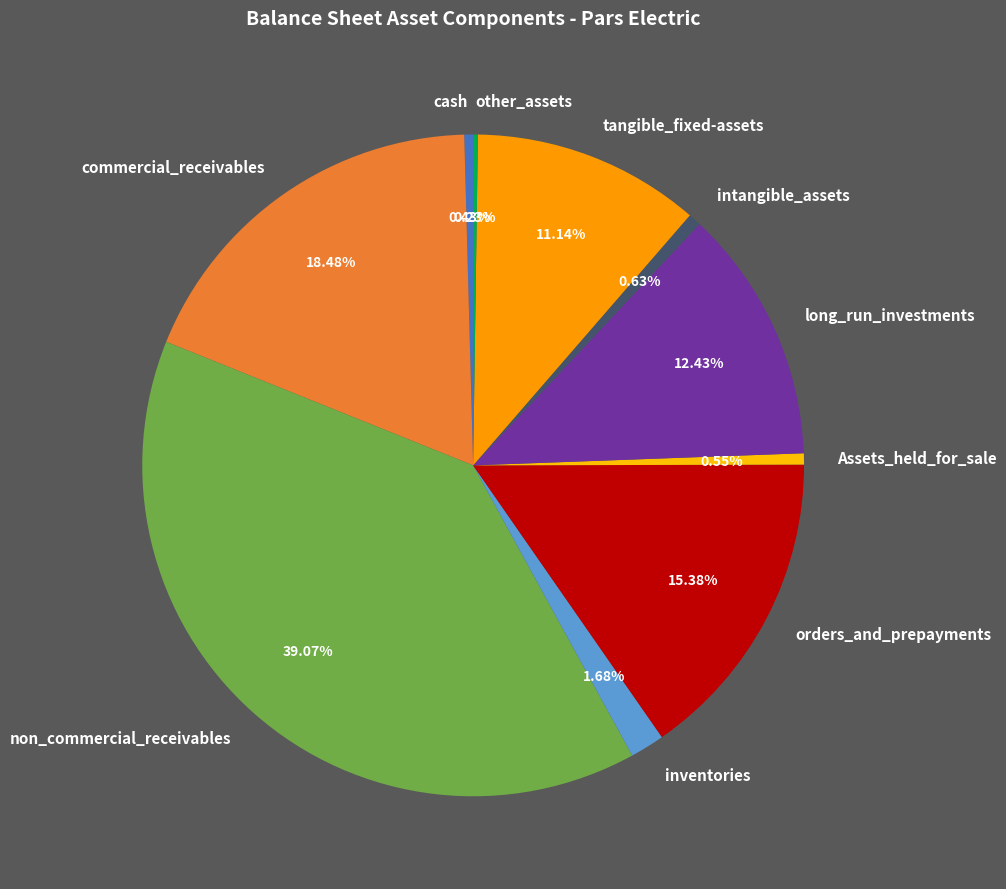

Between non_commercial_receivables and inventories, which is larger?

non_commercial_receivables